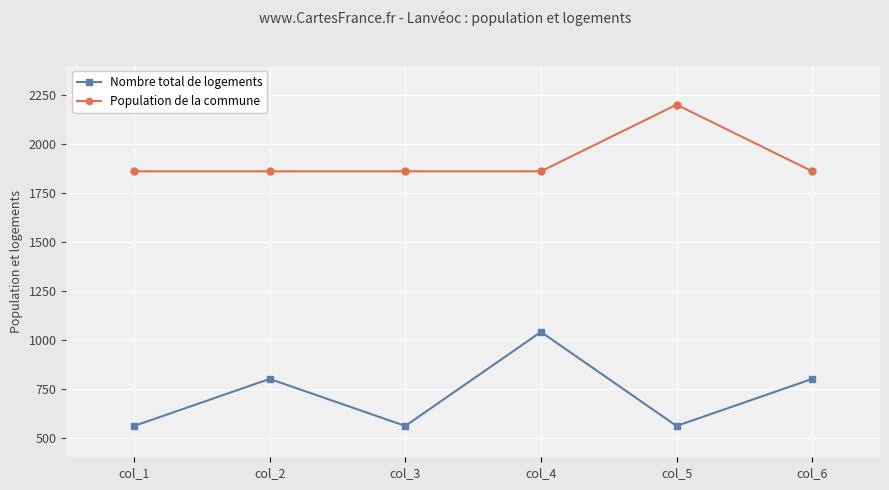

The Population de la commune series shows 1860 at col_6. True or false?

True